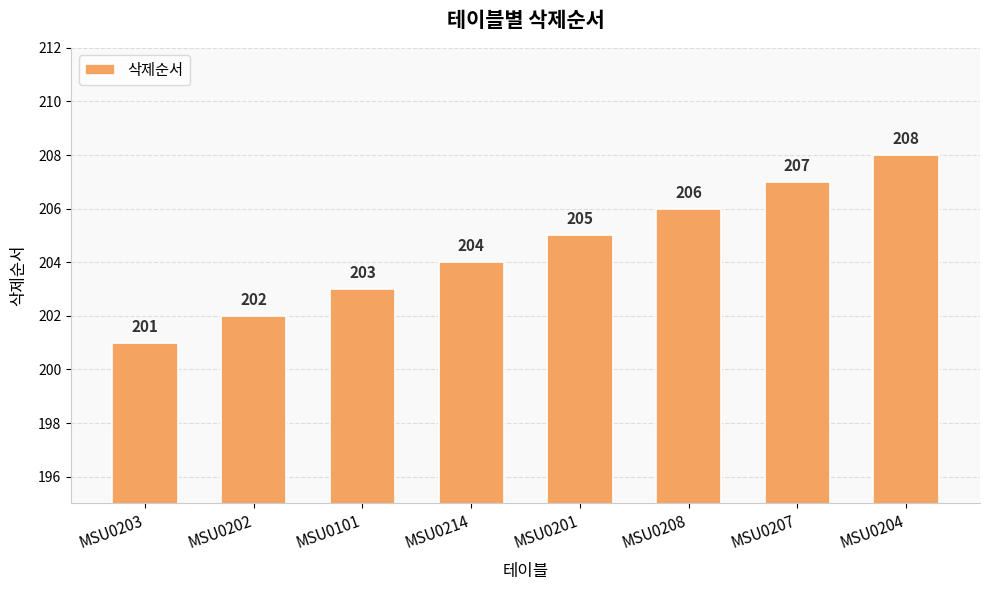

How many bars are there in total?

8